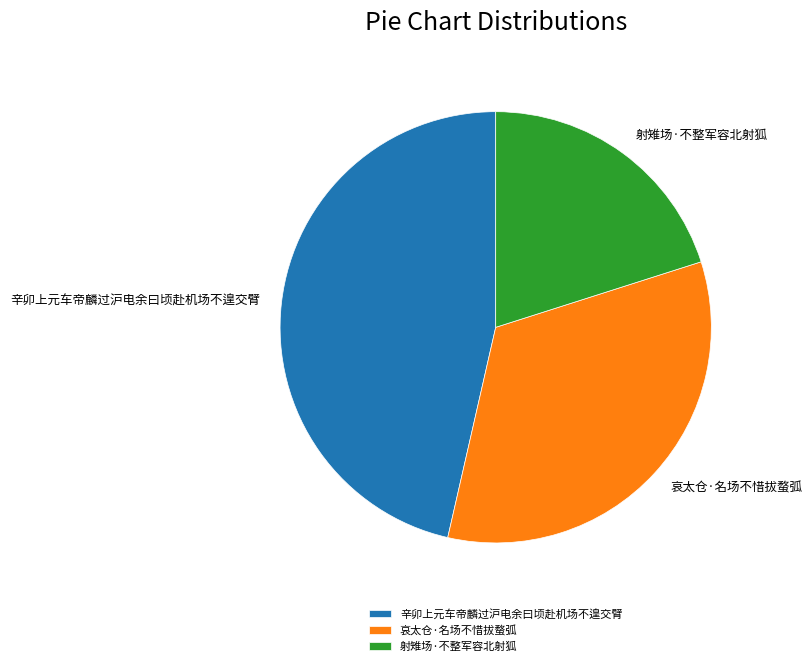

Between 射雉场·不整军容北射狐 and 哀太仓·名场不惜拔蝥弧, which is larger?

哀太仓·名场不惜拔蝥弧